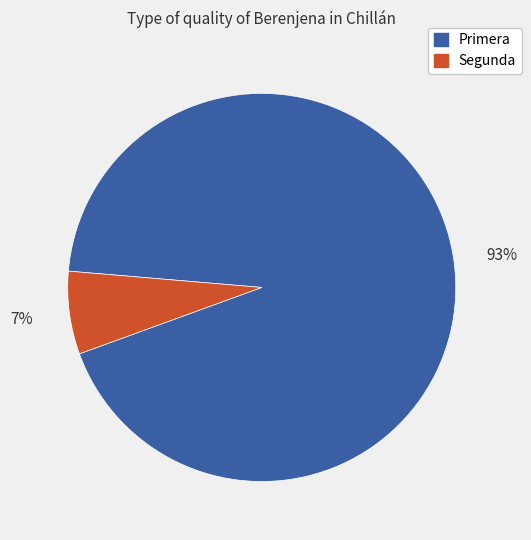

To the nearest percent, what is the difference between the largest and smallest slice percentages?

86%